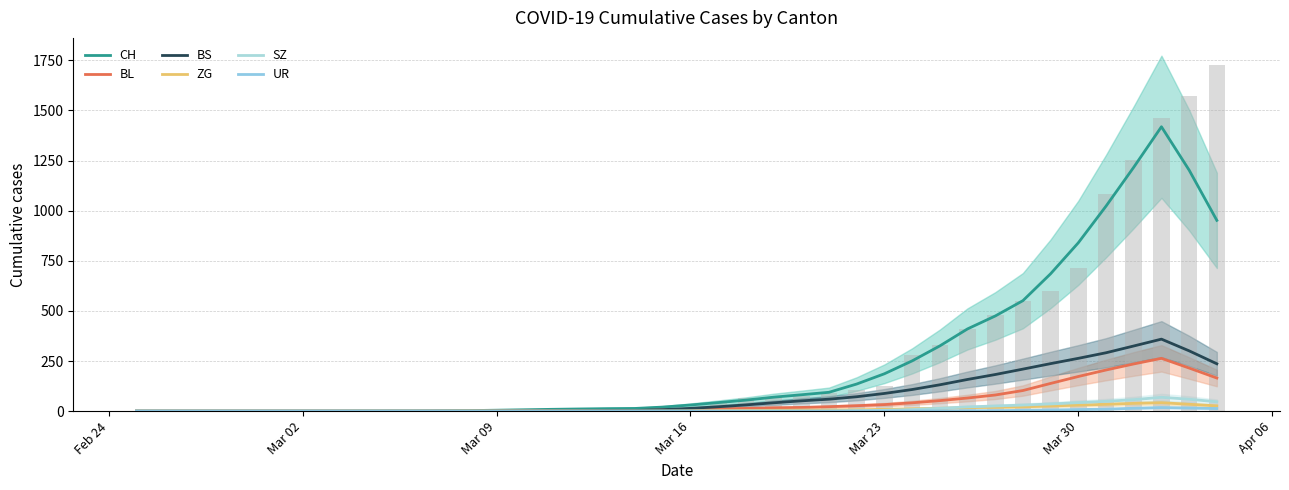

Are the bars horizontal?

No